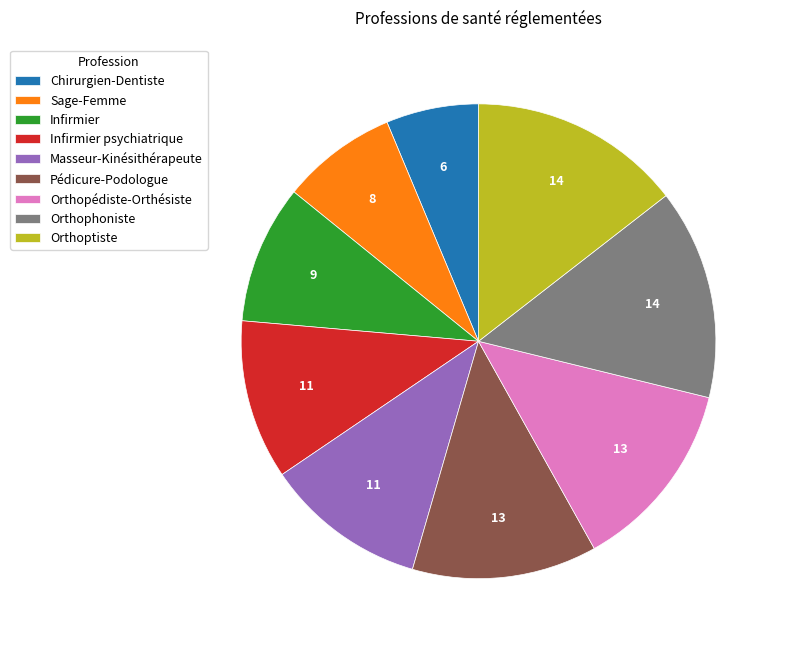

True or false: Orthoptiste accounts for 27% of the total.

False